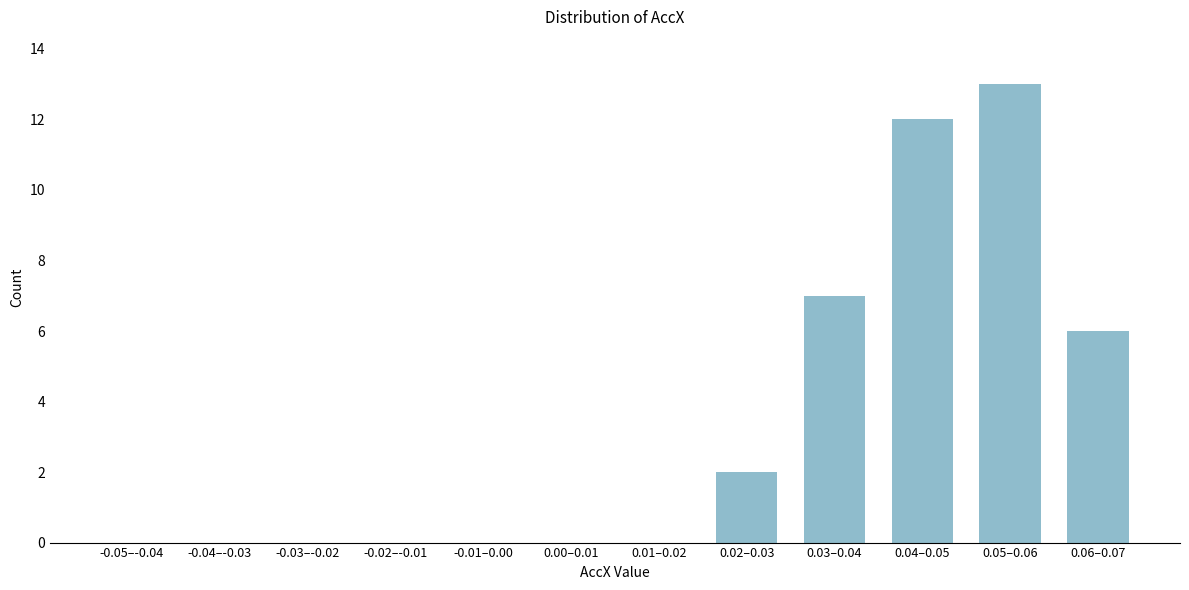

Reading right to left, transcribe all the data shown in this chart.

0.06–0.07=6	0.05–0.06=13	0.04–0.05=12	0.03–0.04=7	0.02–0.03=2	0.01–0.02=0	0.00–0.01=0	-0.01–0.00=0	-0.02–-0.01=0	-0.03–-0.02=0	-0.04–-0.03=0	-0.05–-0.04=0